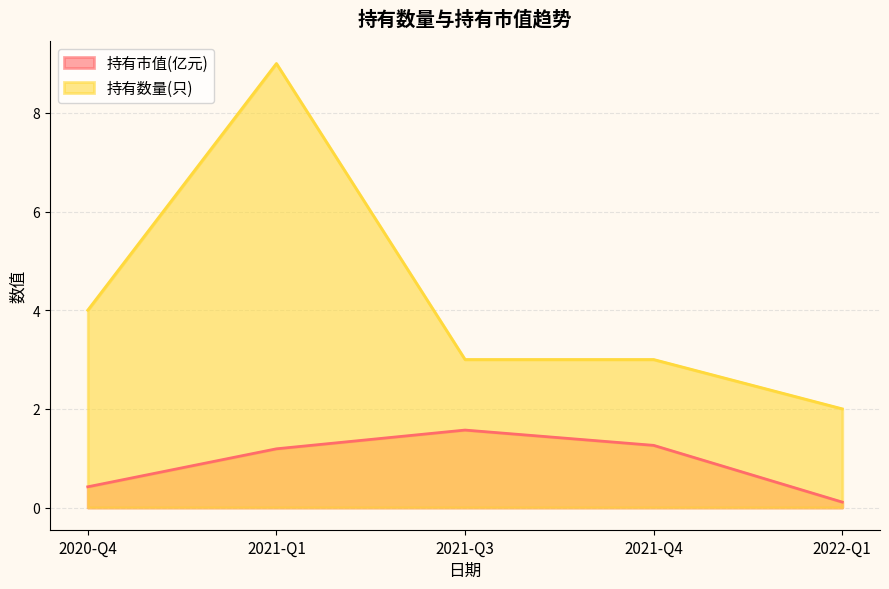

At which category does the chart reach its peak across all series?

2021-Q1